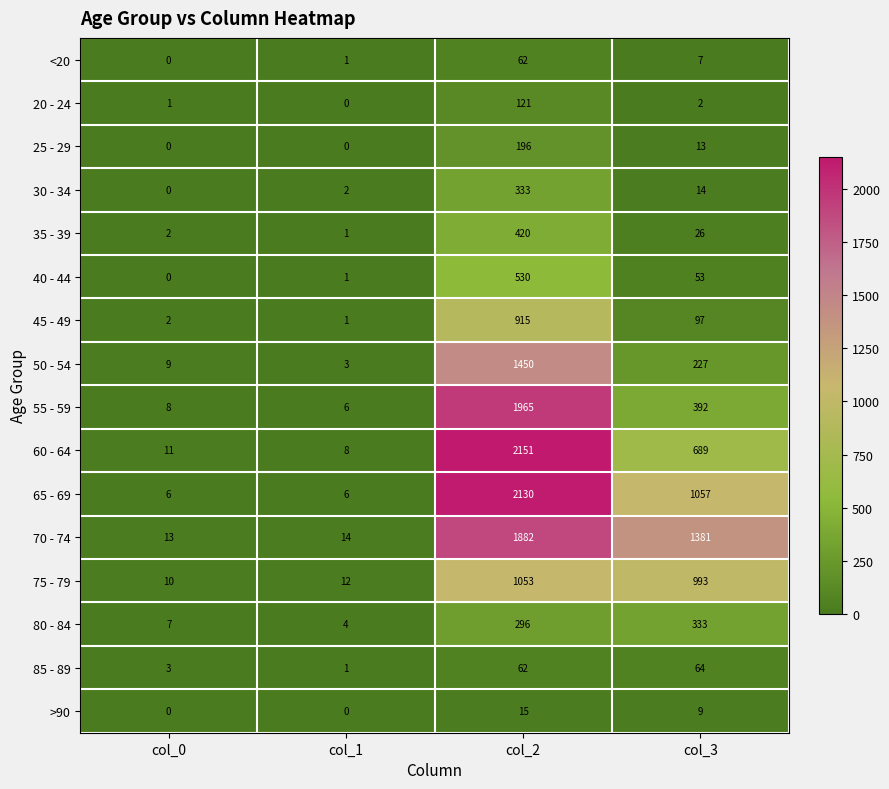

At which category is the sum across all series the highest?

col_2